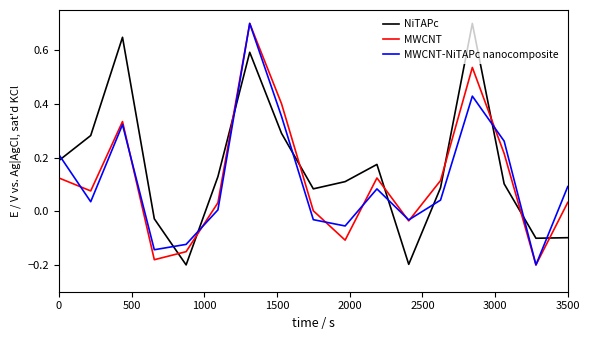

How many lines are shown in the chart?

3